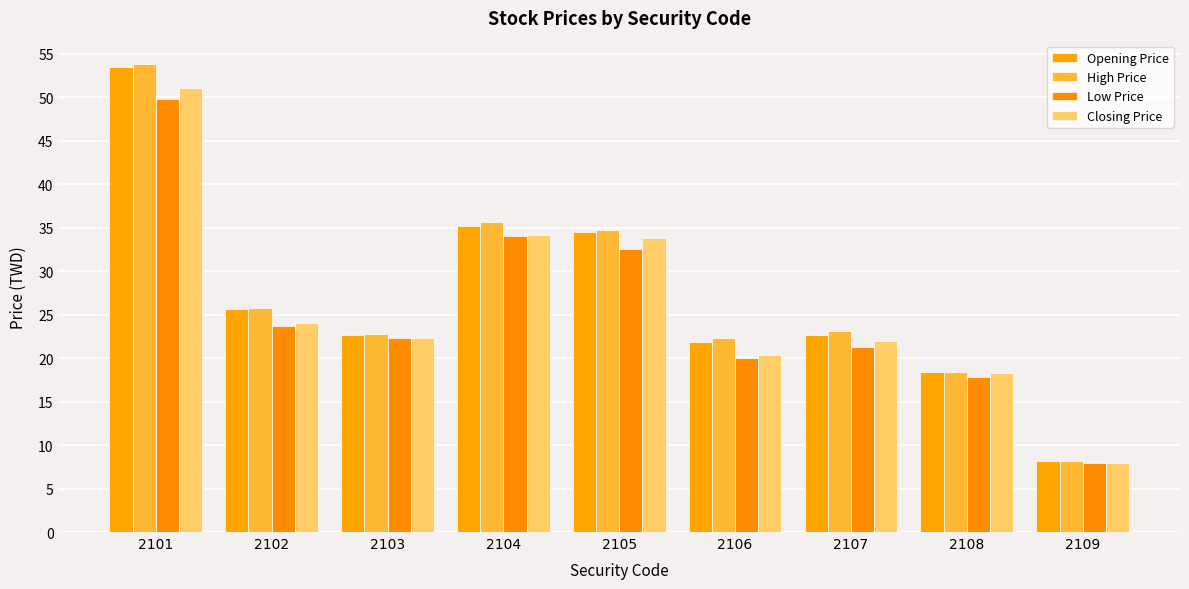

Does the chart contain stacked bars?

No